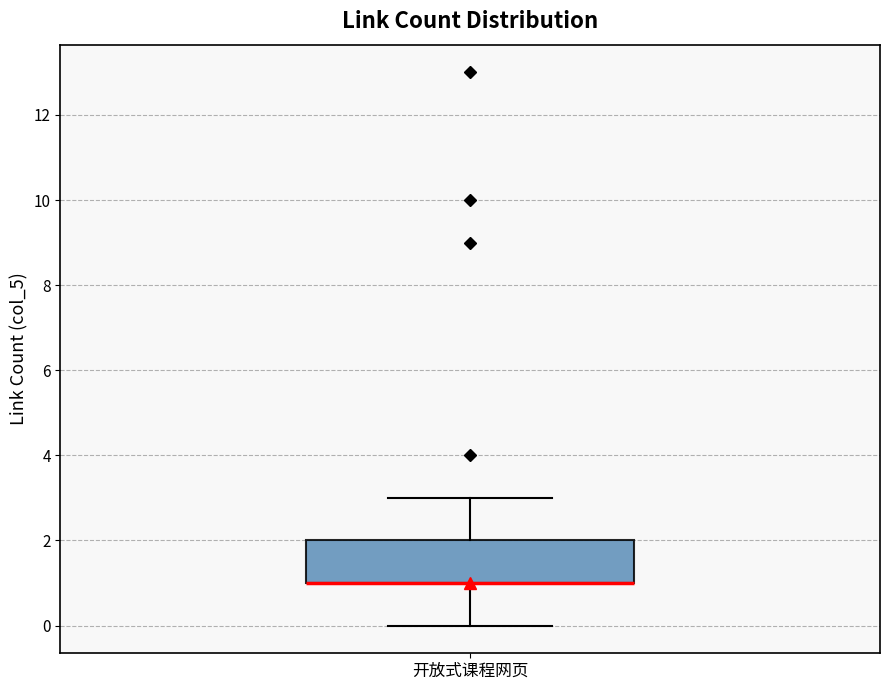

Transcribe this box plot: give where the median line is, the range the box spans, and where the two whiskers end, as read against the y-axis. The values are not printed on the chart, so give them approximately, as read against the axis.

median 1 (drawn on the box's lower edge), box 1 to 2, whiskers 0 to 3